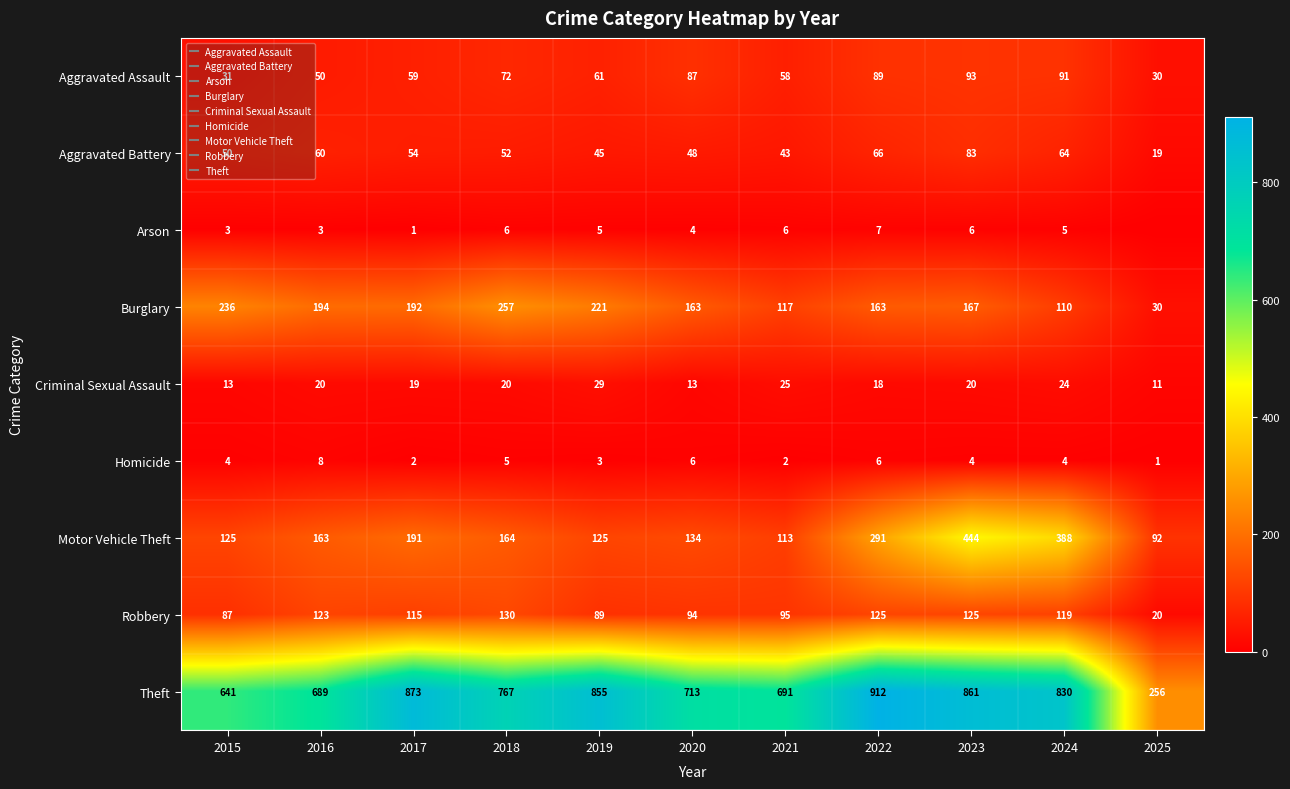

At which category is the sum across all series the highest?

2023